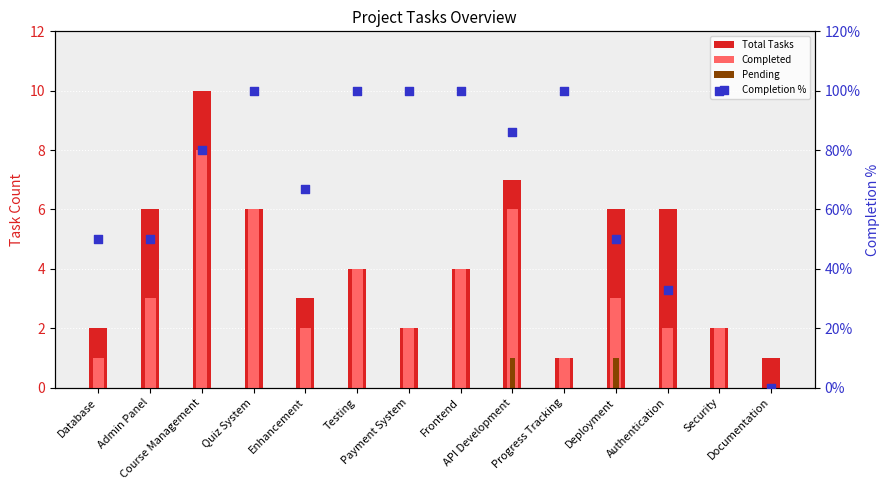

Which series has the largest Y range (max minus min)?

Completion %